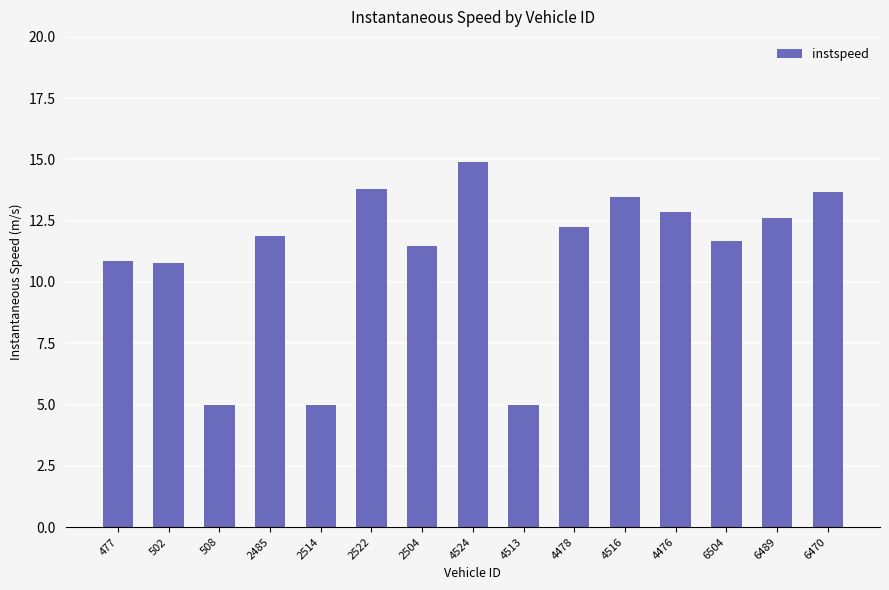

Reading left to right, what are all the values shown in this chart?

10.9	10.8	5.0	11.9	5.0	13.8	11.5	14.9	5.0	12.2	13.4	12.9	11.7	12.6	13.7